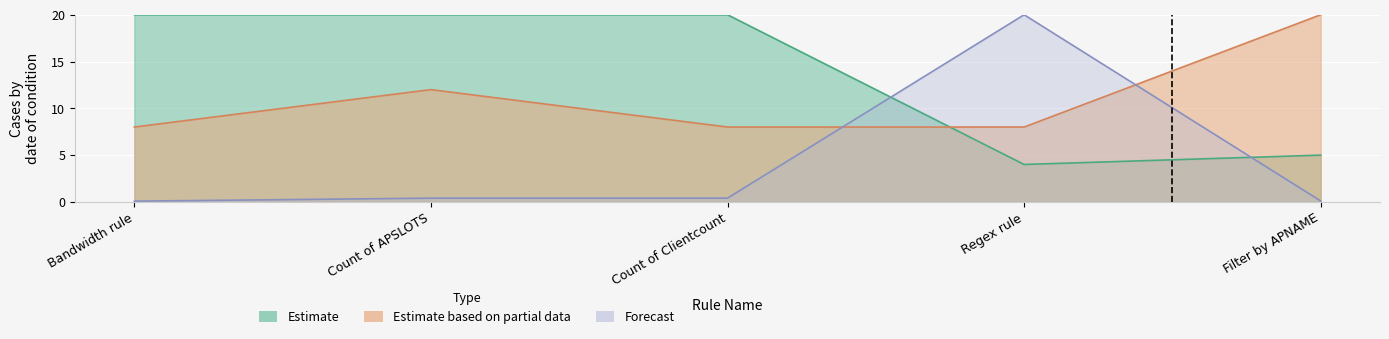

What is the label of the 2nd point from the right?

Regex rule